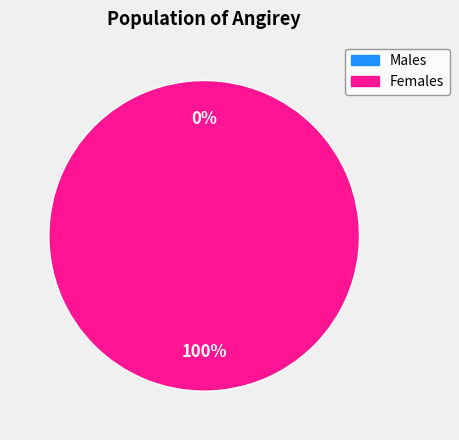

Count the number of slices in the pie.

2